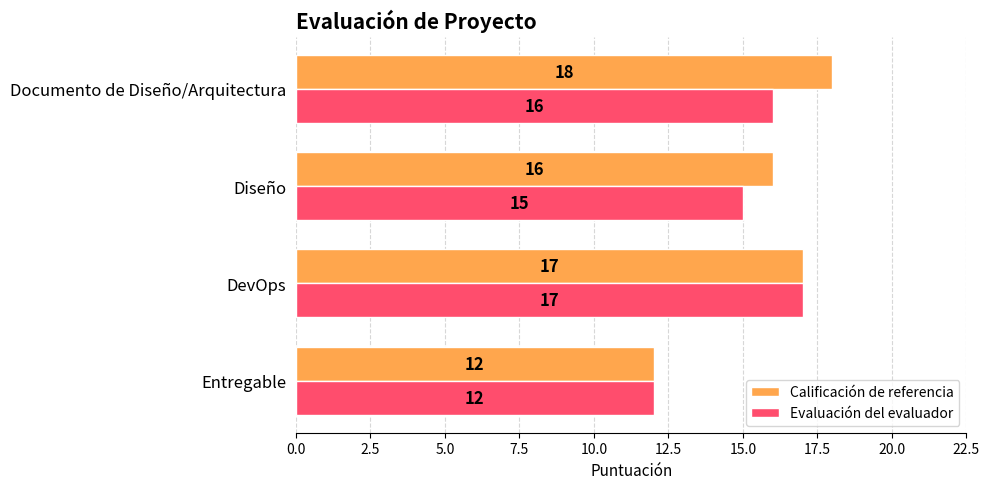

What is the sum of all Evaluación del evaluador values?

60